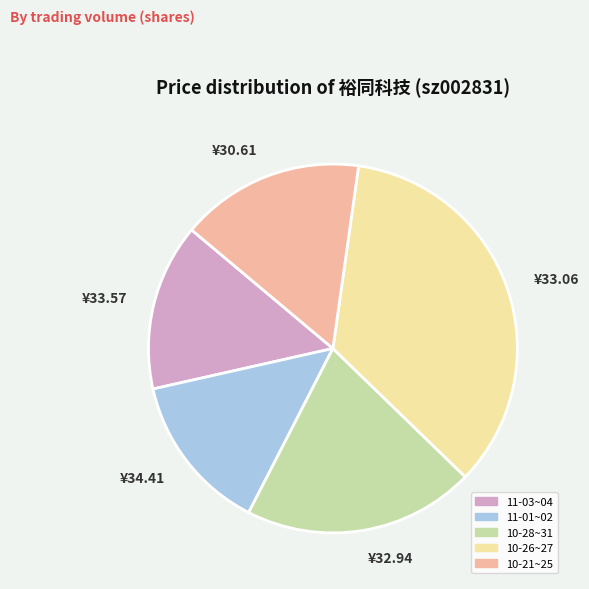

How many segments does this pie chart have?

5